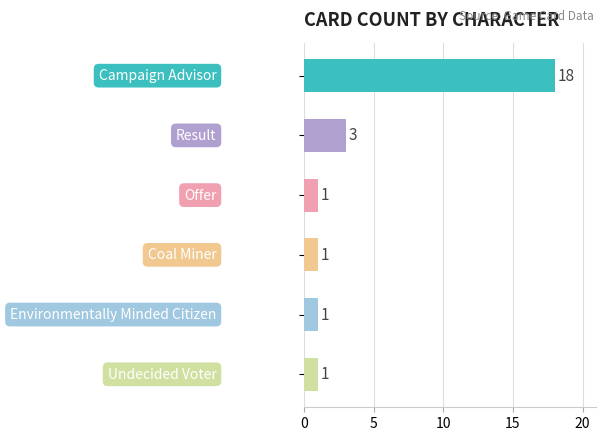

How many bars are there in total?

6